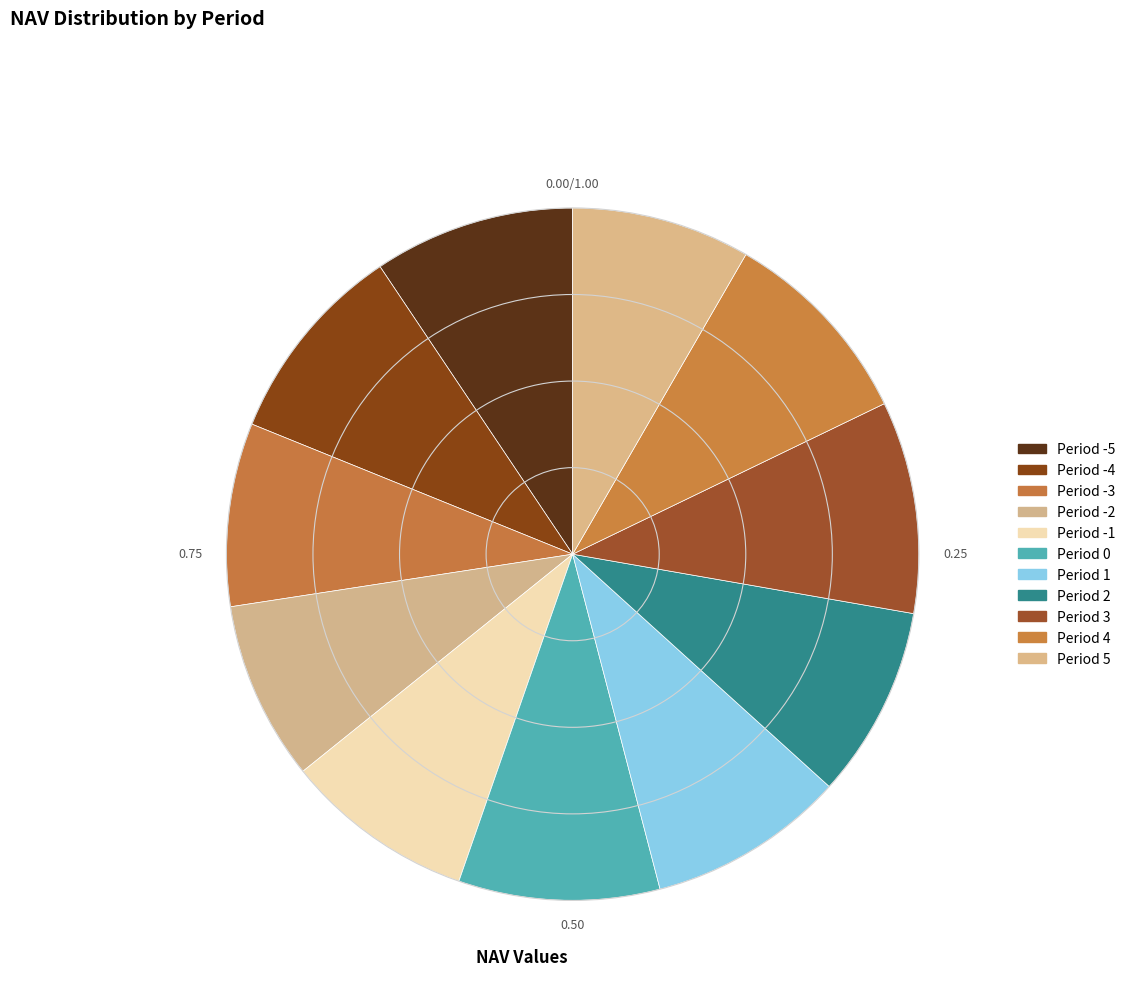

To the nearest percent, what portion does Period 4 represent?

9%